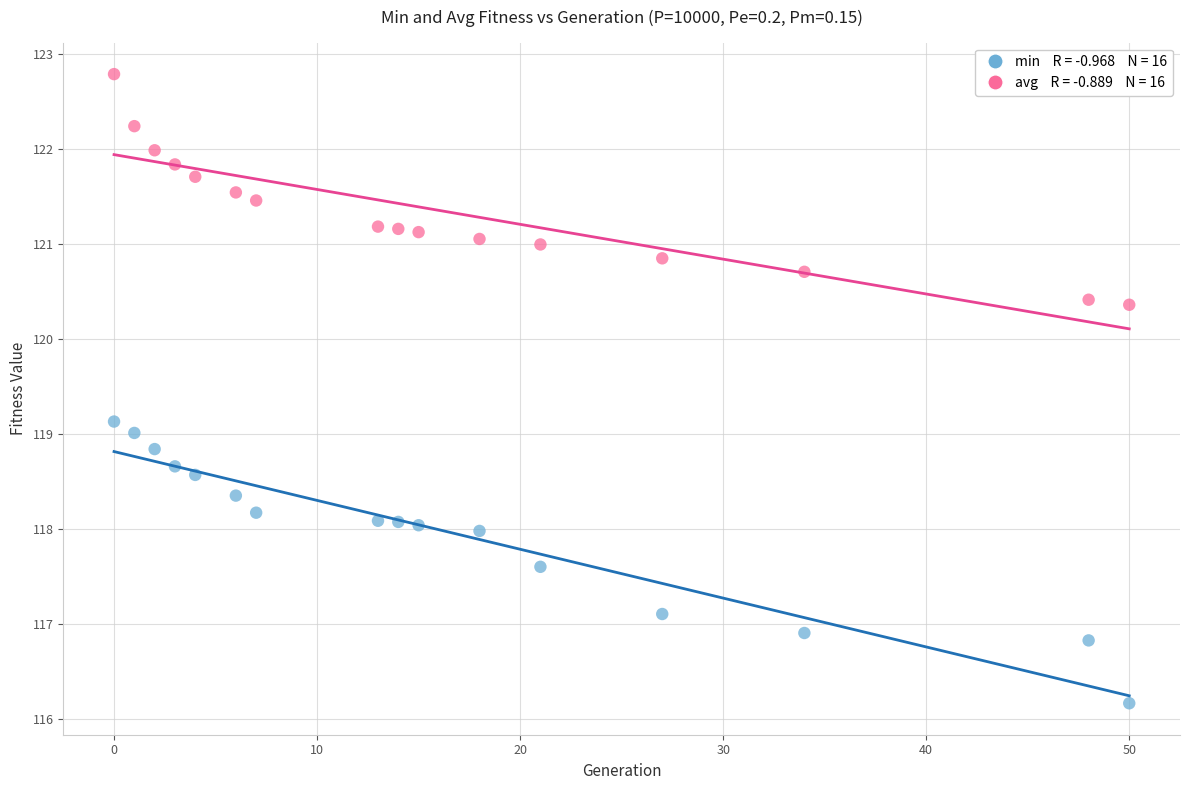

Across all data points, what is the range of Y values (max minus min)?

6.6